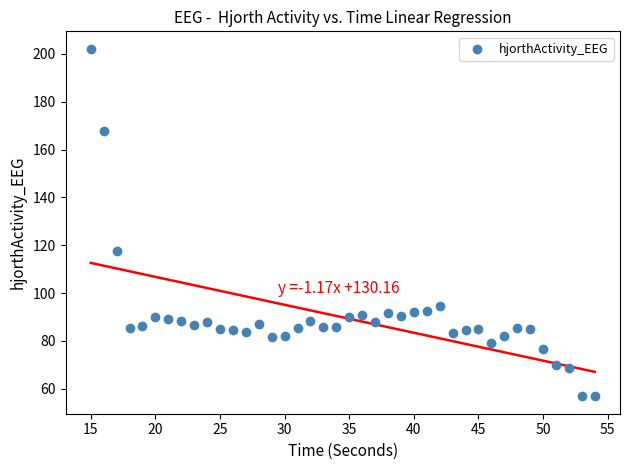

What is the range of X values (max minus min)?

39.0